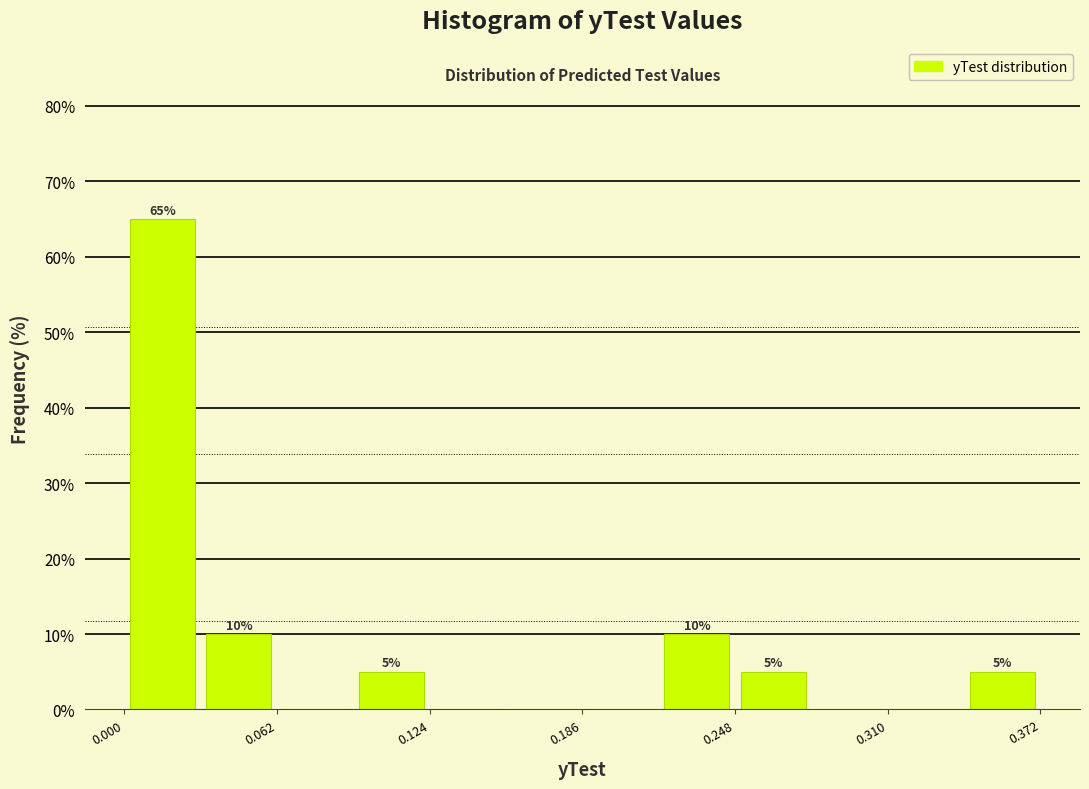

Around what value on the x-axis is the tallest bar? Give the approximate position of its centre, as read against the axis.

0.02